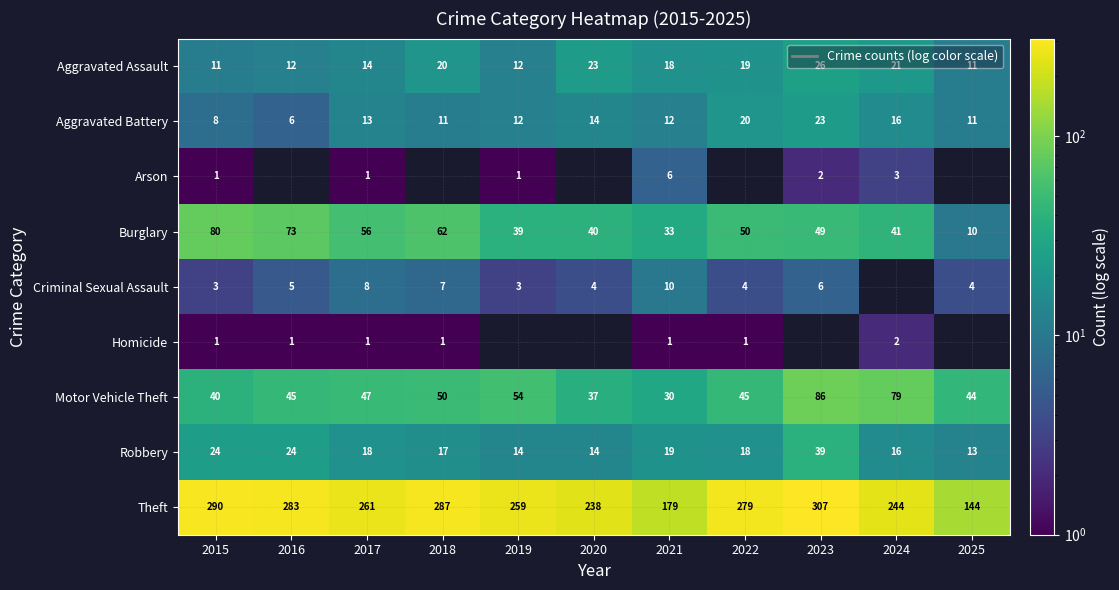

How many categories are shown in the chart?

11